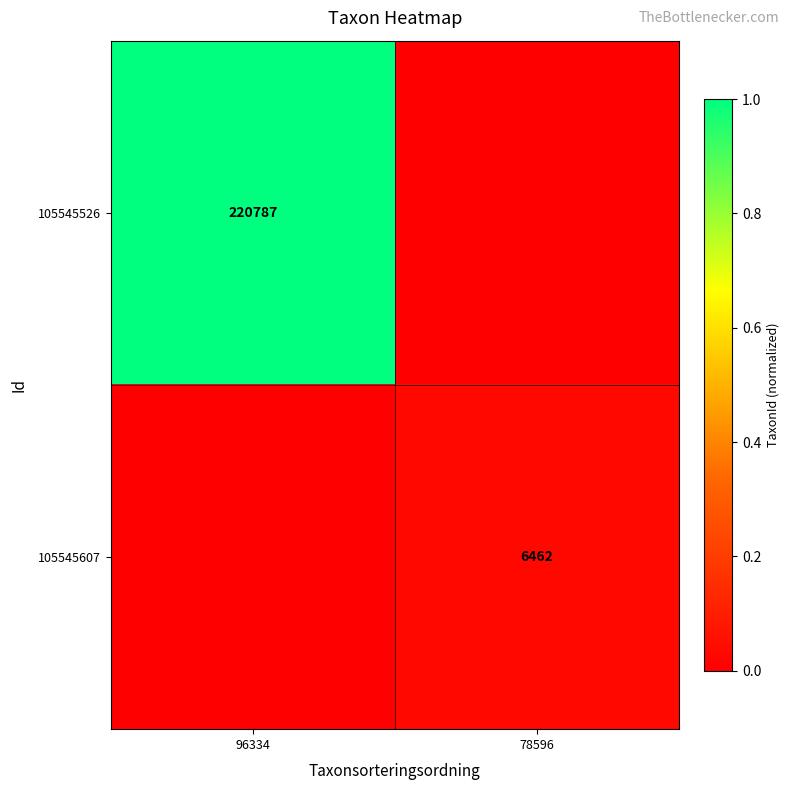

Which category has the highest value across all series?

96334